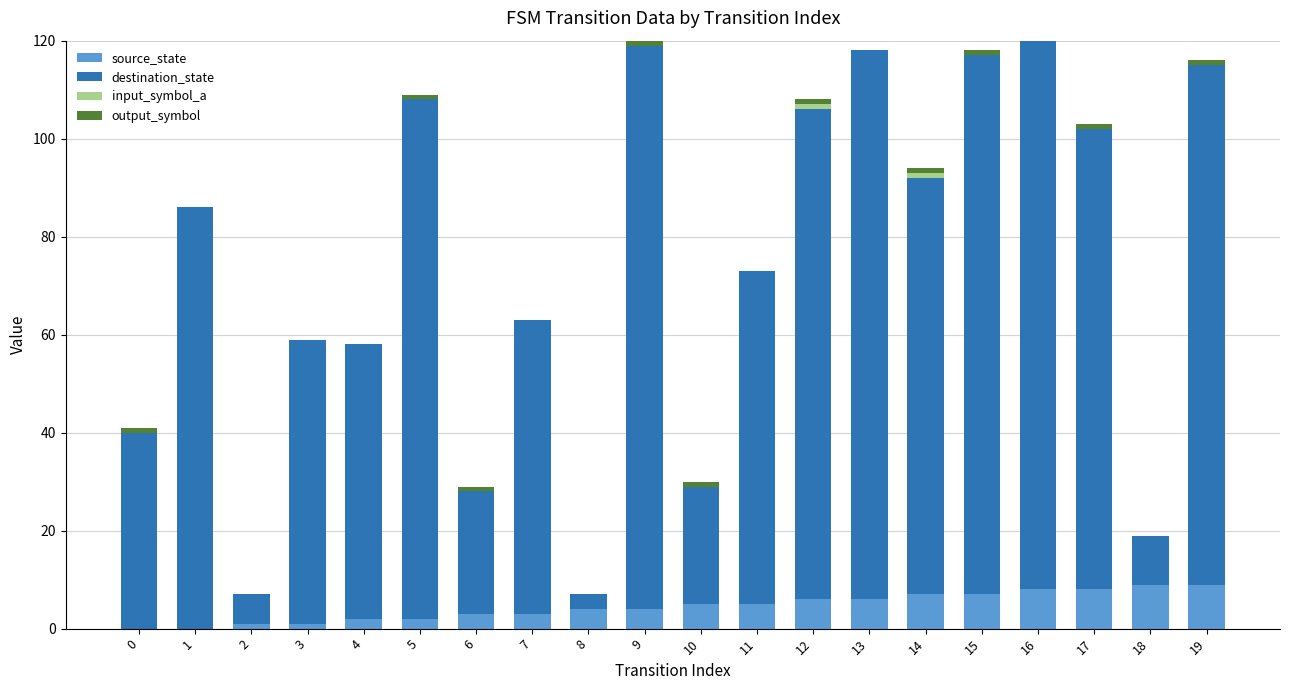

Count the number of data series in this chart.

4